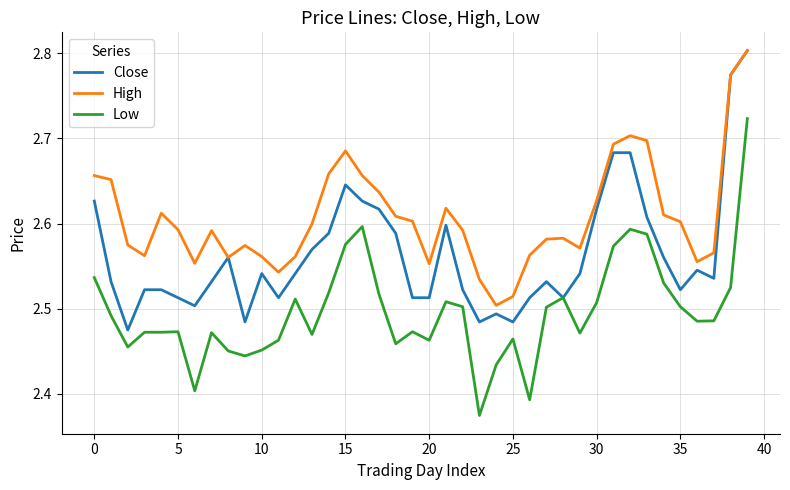

Which series has the largest range (max minus min)?

Low